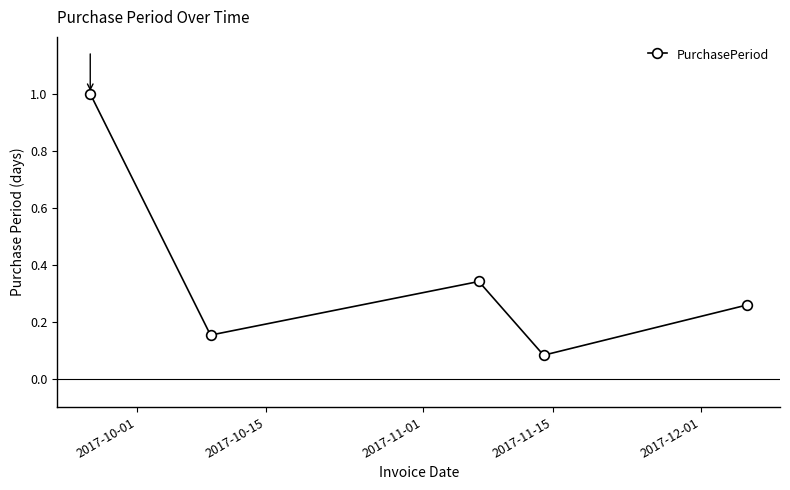

Does the chart have visible grid lines?

No